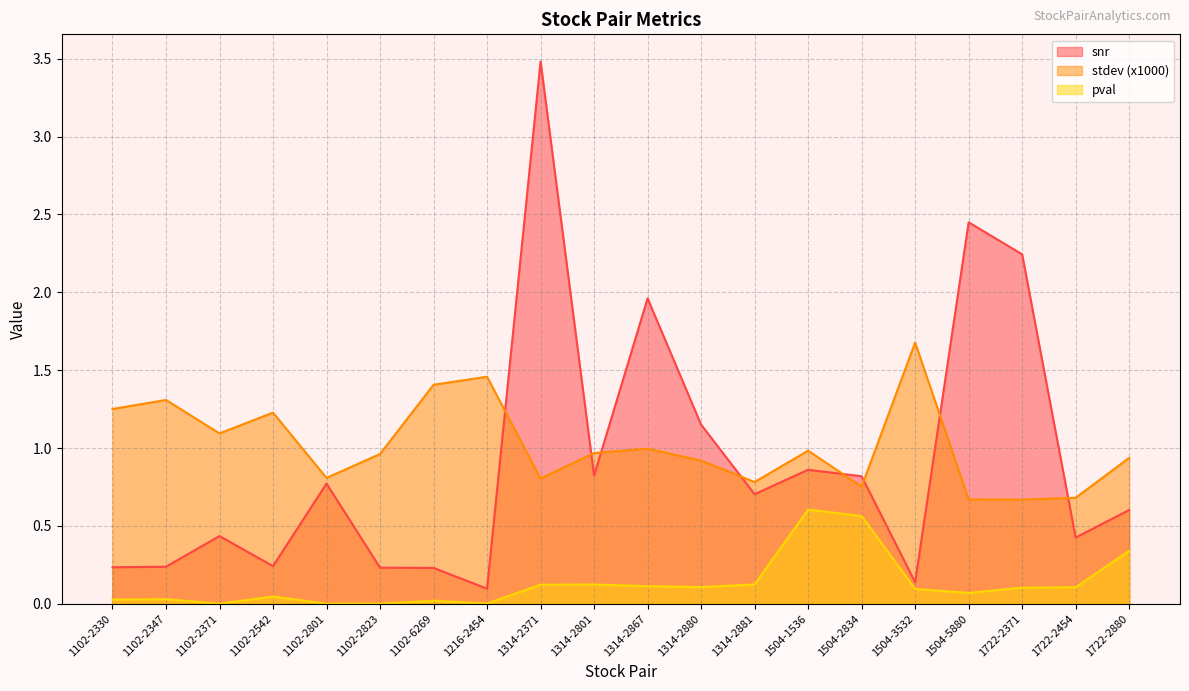

Reading right to left, extract all data points from this chart.

snr: 0.6	0.4	2.2	2.4	0.1	0.8	0.9	0.7	1.2	2.0	0.8	3.5	0.1	0.2	0.2	0.8	0.2	0.4	0.2	0.2
stdev: 0.9	0.7	0.7	0.7	1.7	0.8	1.0	0.8	0.9	1.0	1.0	0.8	1.5	1.4	1.0	0.8	1.2	1.1	1.3	1.3
pval: 0.3	0.1	0.1	0.1	0.1	0.6	0.6	0.1	0.1	0.1	0.1	0.1	0.0	0.0	0.0	0.0	0.0	0.0	0.0	0.0